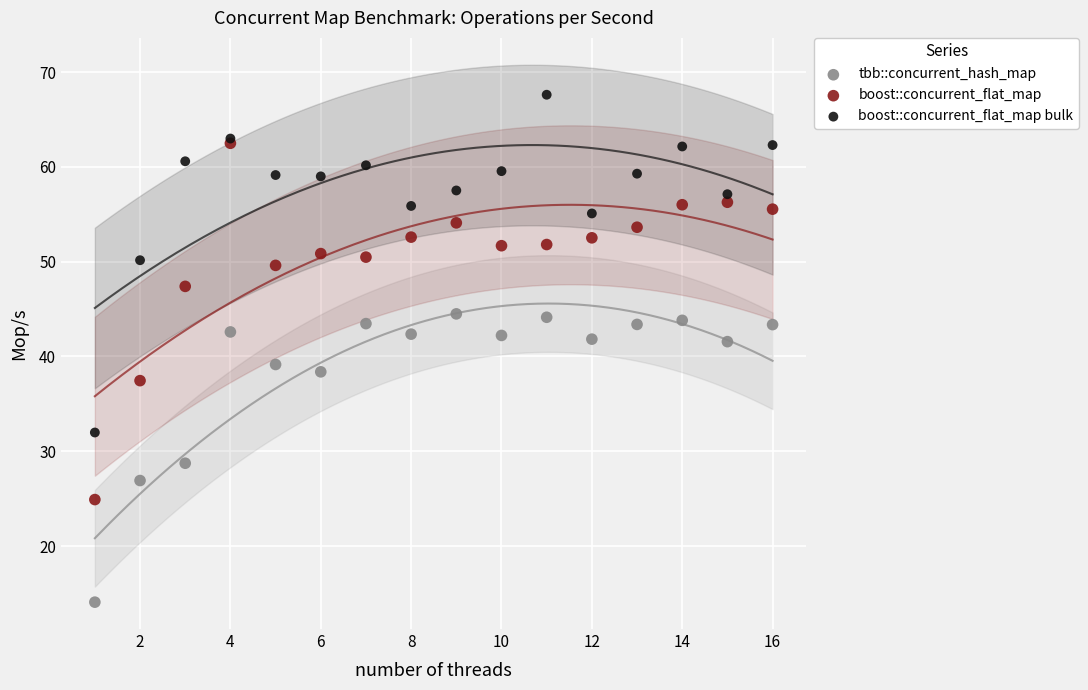

Which series contains the highest Y value?

boost::concurrent_flat_map bulk